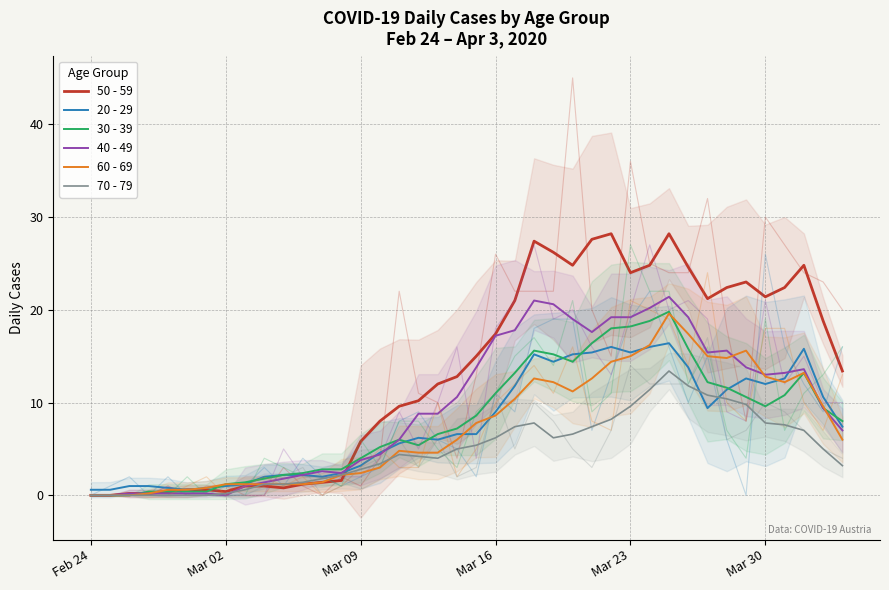

How many lines are shown in the chart?

6